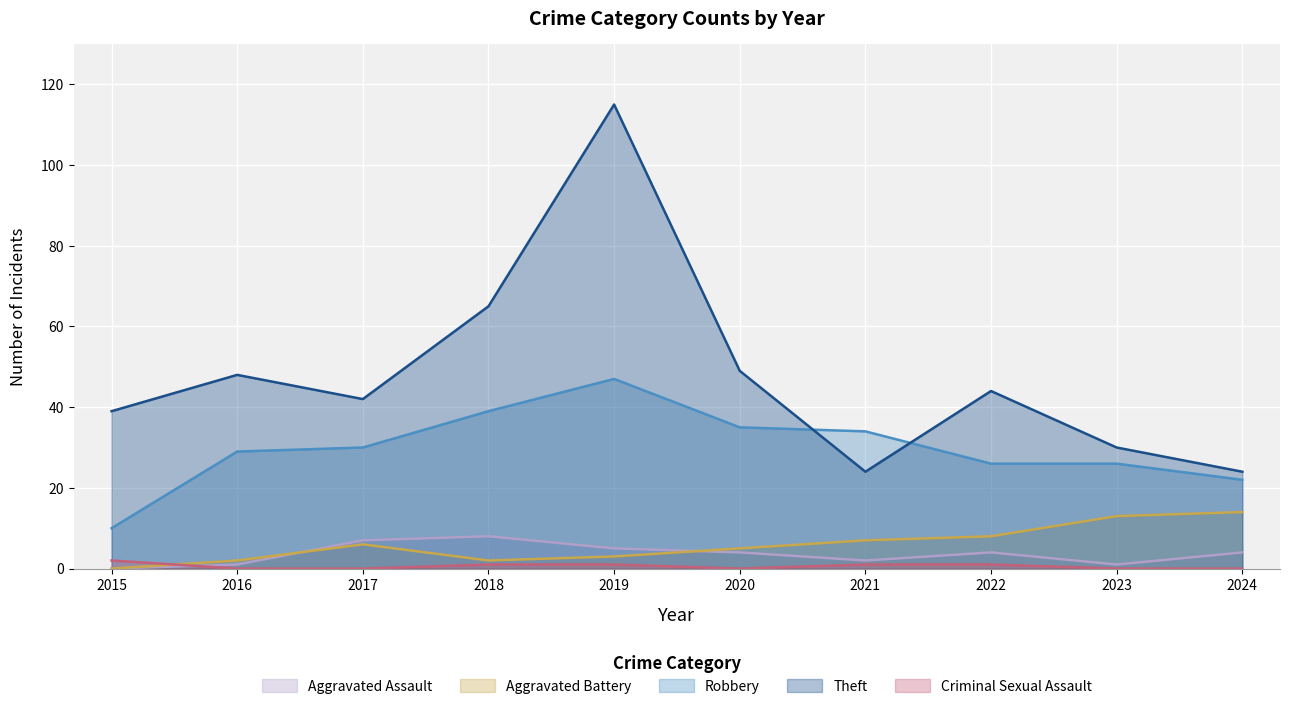

Is the value of Aggravated Assault at 2016 greater than the value of Criminal Sexual Assault at 2019?

No